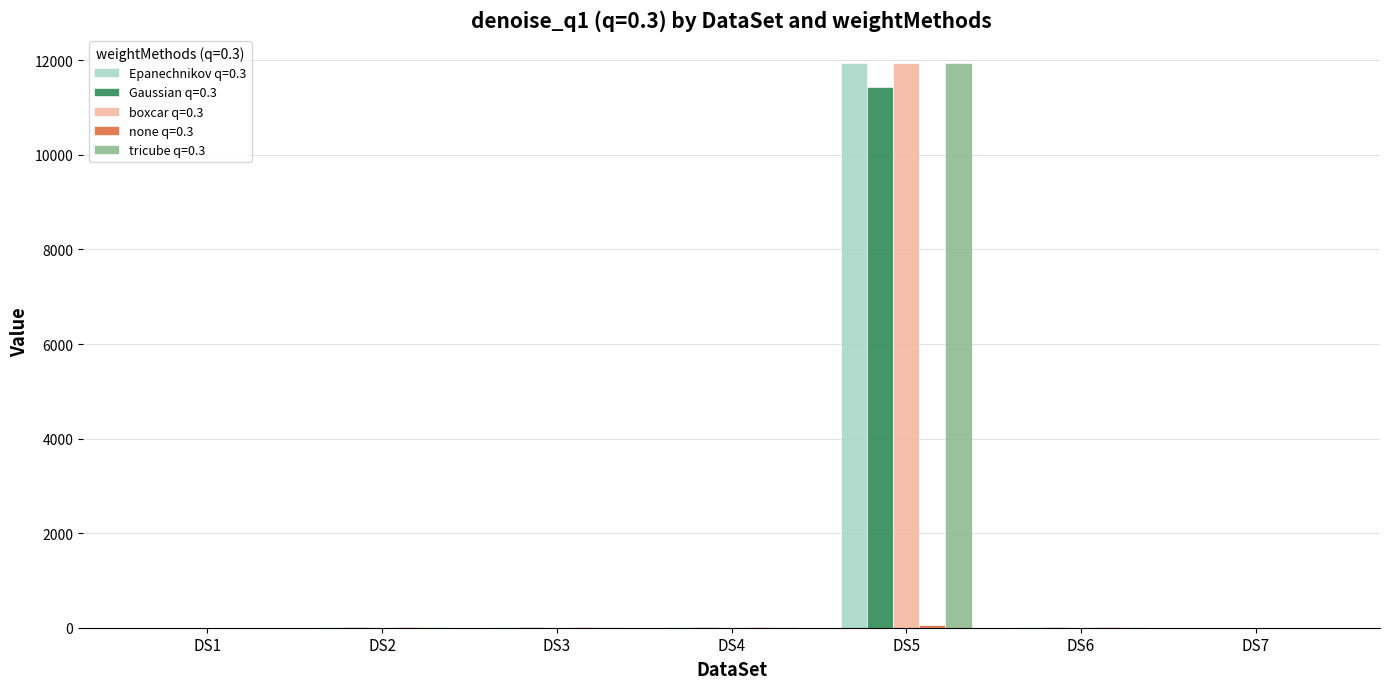

The Gaussian q=0.3 series shows 19.6 at DS6. True or false?

True